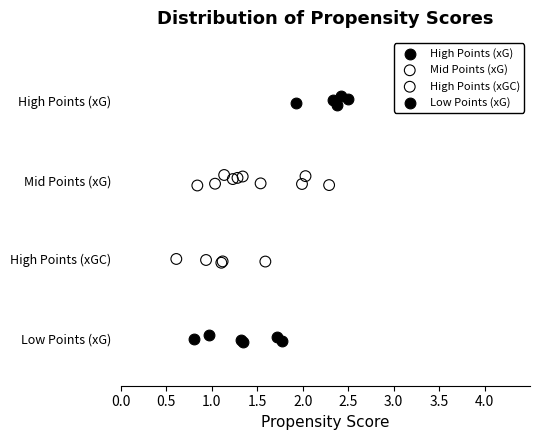

Which series reaches the maximum Y coordinate?

High Points (xG)